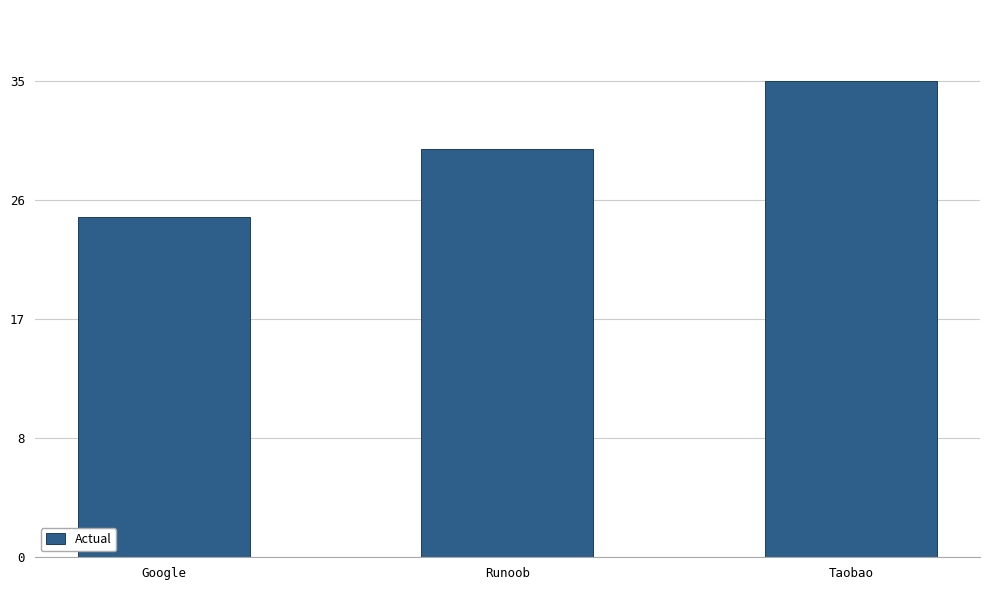

List the labels in order of value, largest first.

Taobao, Runoob, Google